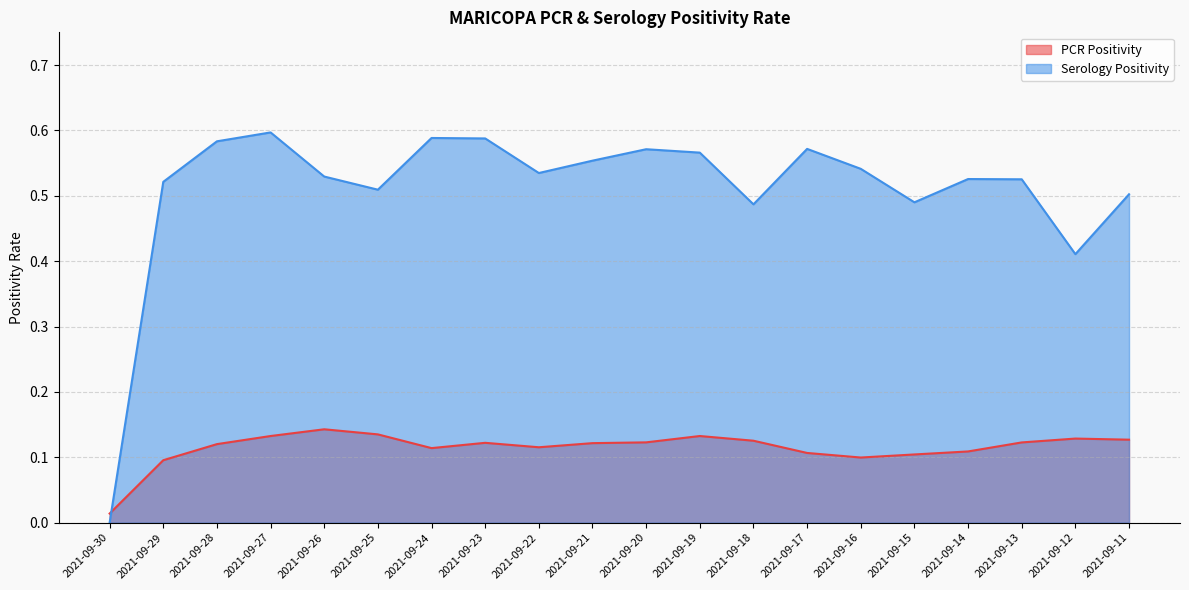

Rank the categories by Serology Positivity value from lowest to highest.

2021-09-30, 2021-09-12, 2021-09-18, 2021-09-15, 2021-09-11, 2021-09-25, 2021-09-29, 2021-09-13, 2021-09-14, 2021-09-26, 2021-09-22, 2021-09-16, 2021-09-21, 2021-09-19, 2021-09-20, 2021-09-17, 2021-09-28, 2021-09-23, 2021-09-24, 2021-09-27